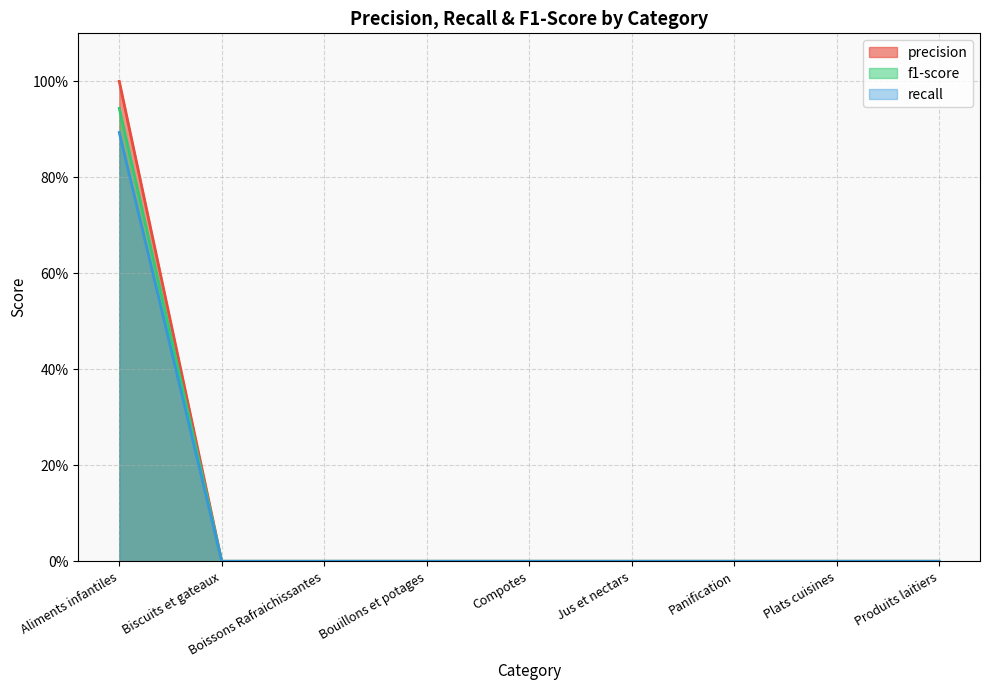

Reading left to right, extract all data points from this chart.

precision: 1.0	0.0	0.0	0.0	0.0	0.0	0.0	0.0	0.0
f1-score: 0.9	0.0	0.0	0.0	0.0	0.0	0.0	0.0	0.0
recall: 0.9	0.0	0.0	0.0	0.0	0.0	0.0	0.0	0.0